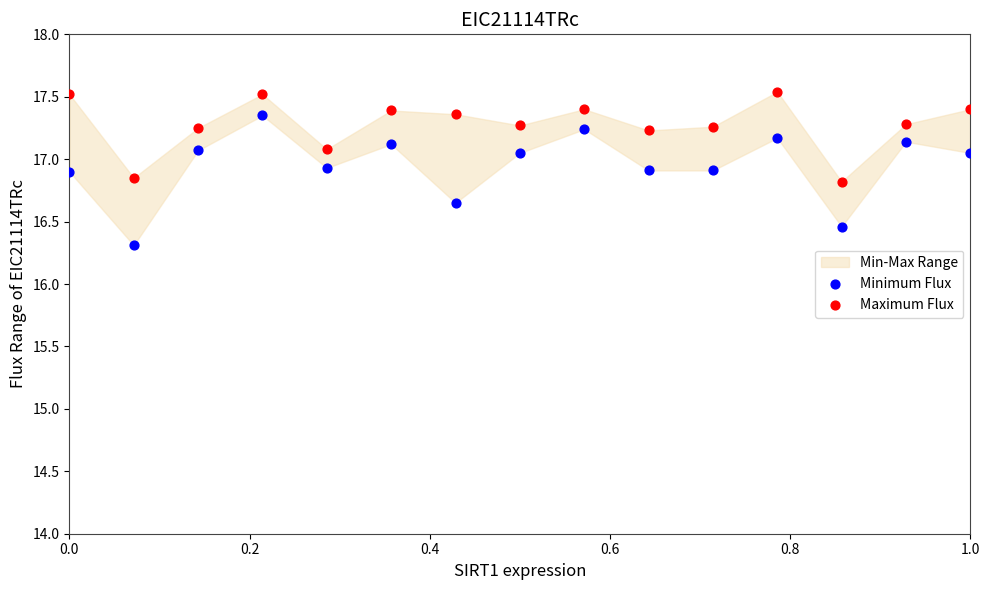

Which series reaches the minimum Y coordinate?

Minimum Flux